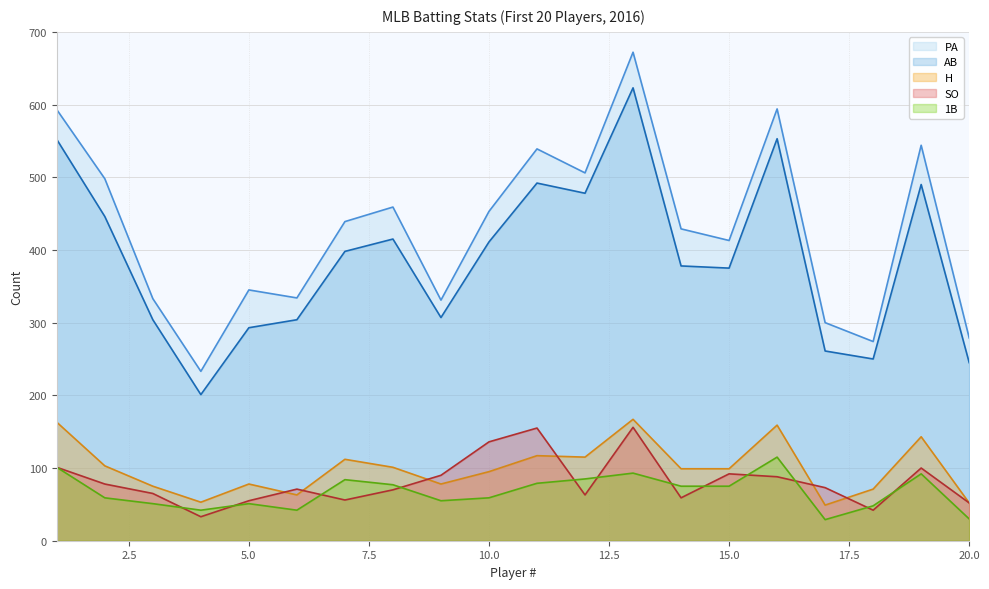

The value of H at 18 is 29. True or false?

False